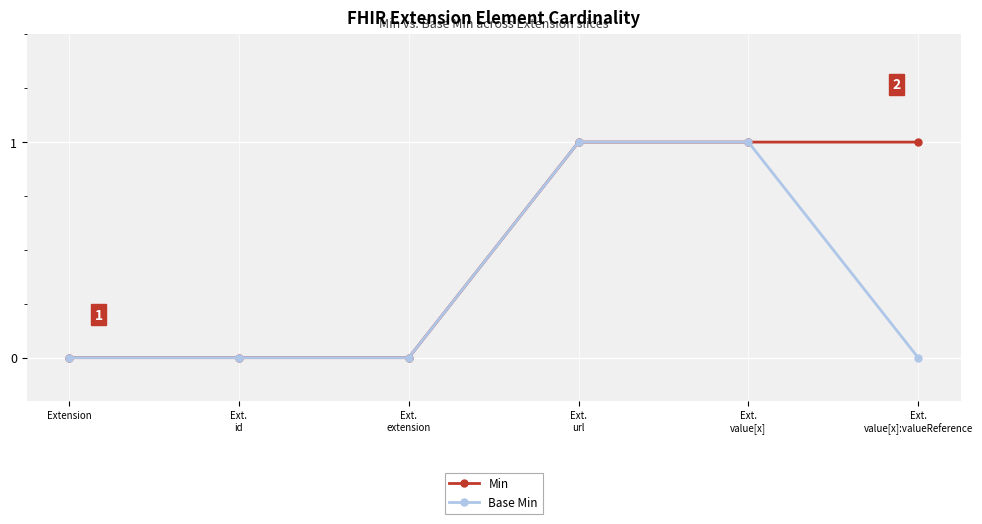

Reading left to right, list all the values displayed in this chart.

Min: 0	0	0	1	1	1
Base Min: 0	0	0	1	1	0